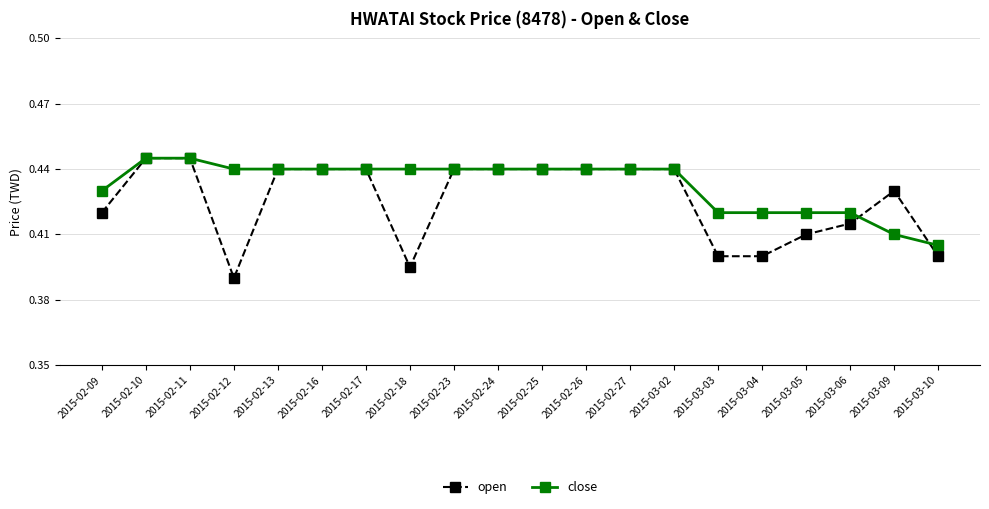

What is the difference between the maximum and minimum values in the open series?

0.1